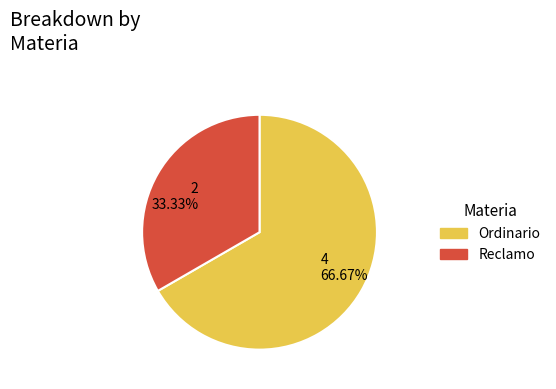

Between 4 66.67% and 2 33.33%, which is larger?

4 66.67%